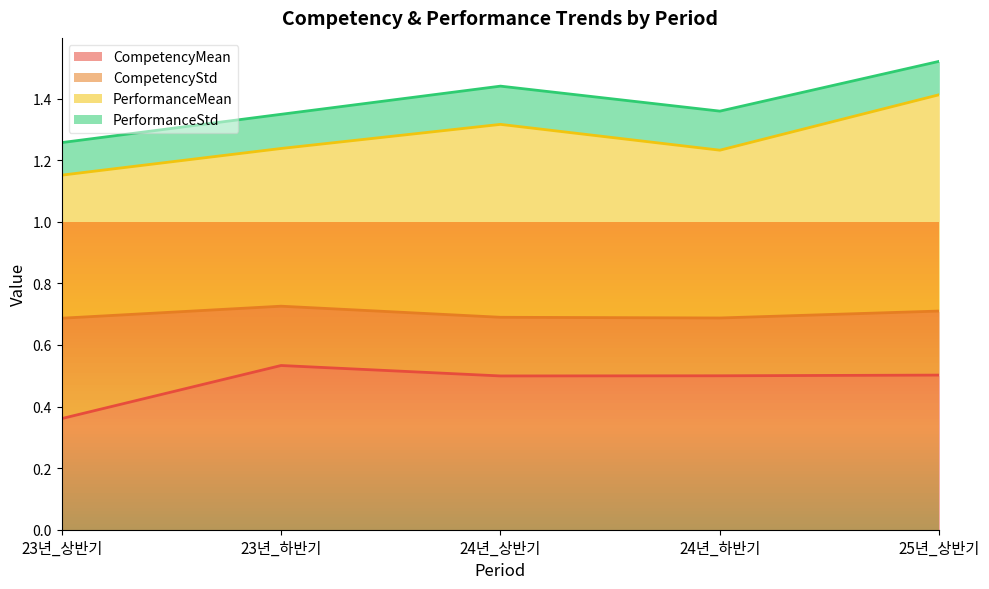

The CompetencyMean series shows 0.5 at 23년_상반기. True or false?

False